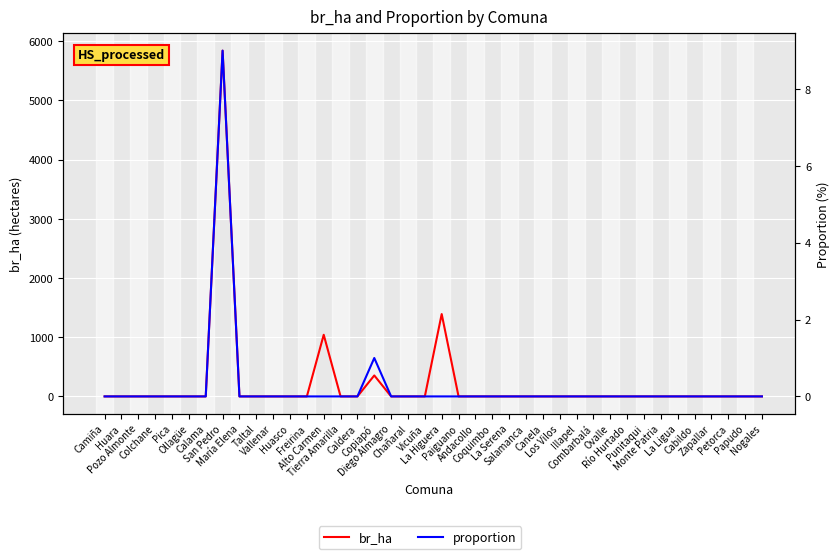

True or false: proportion and br_ha intersect in this chart.

False